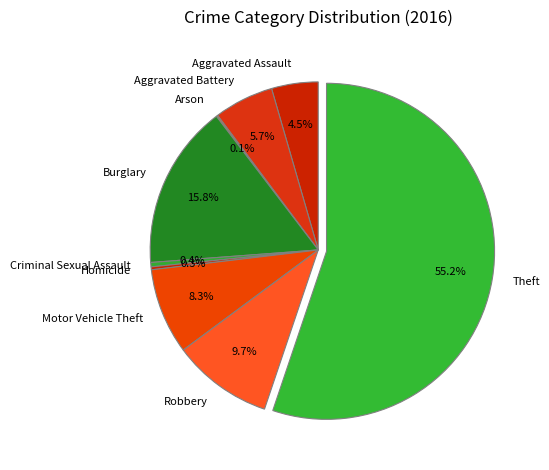

Does Theft represent more than half of the total?

Yes